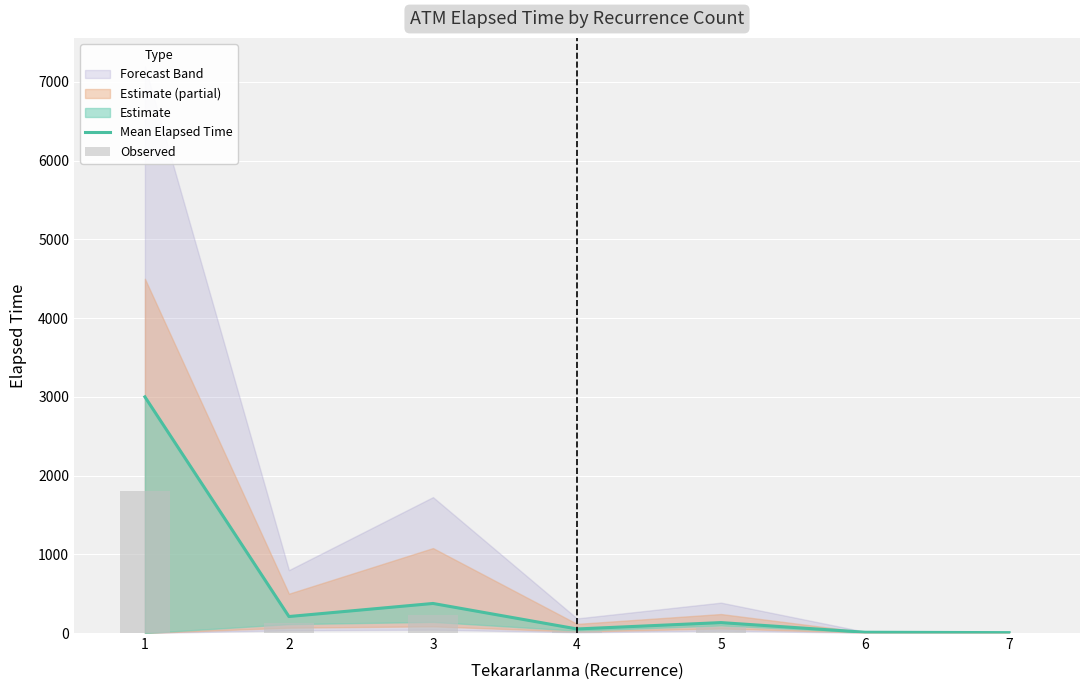

How many data points in Observed are less than 79?

3